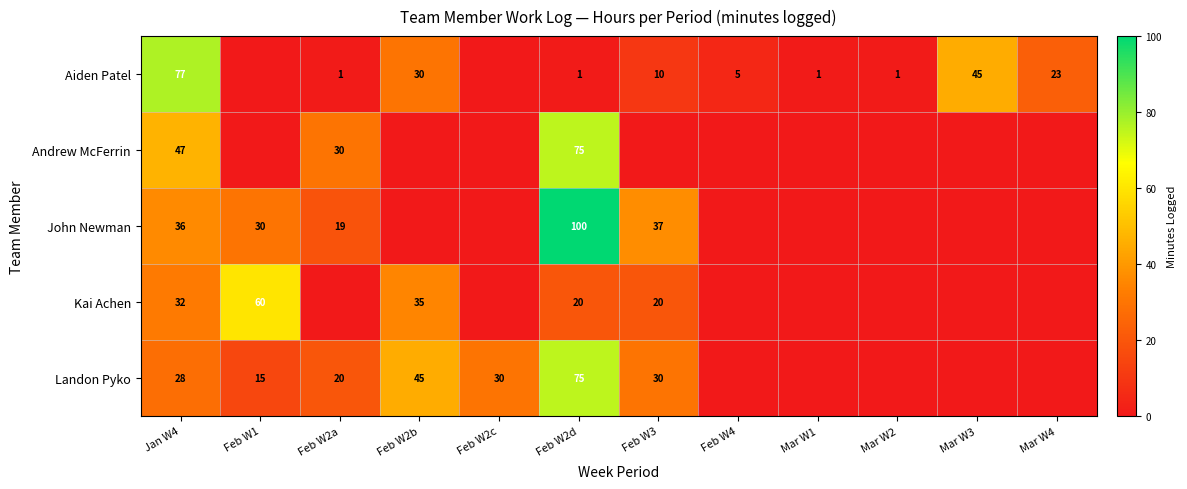

How many values in the John Newman series exceed 0?

5